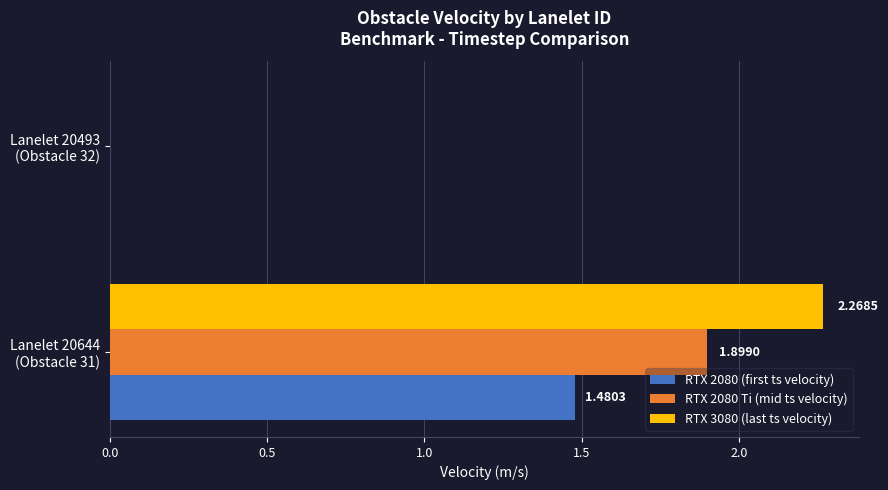

Which series has the largest total across all categories?

RTX 3080 (last ts velocity)